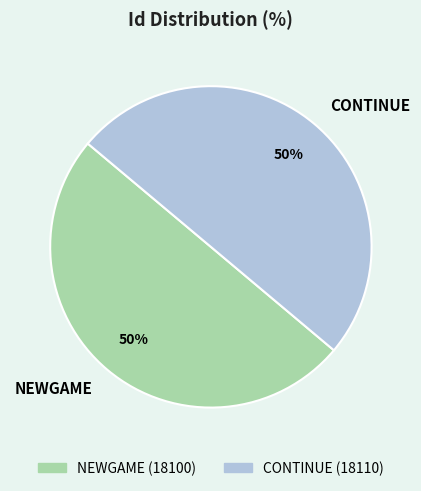

The NEWGAME slice represents 63% of the pie. True or false?

False